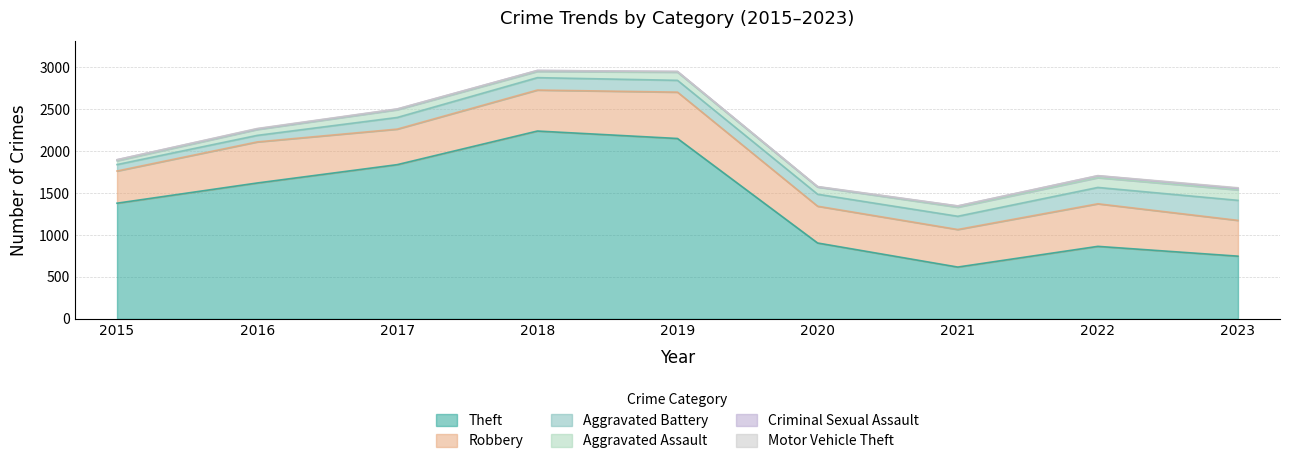

How many values in the Theft series are below 1380?

4